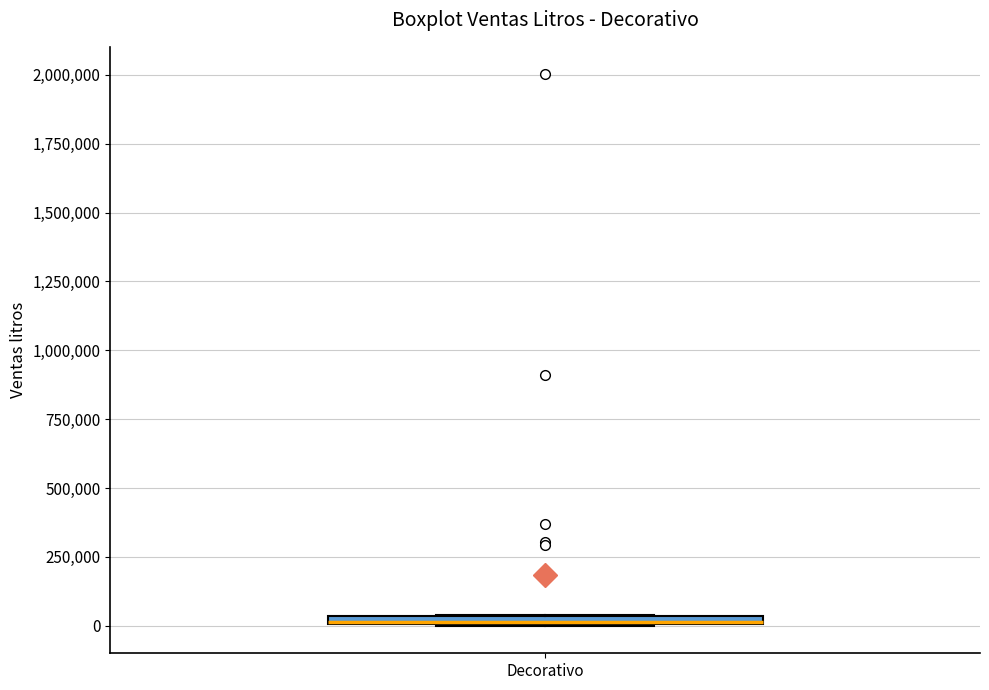

Where is the upper edge of the box for Decorativo on the y-axis? The values are not printed on the chart, so give them approximately, as read against the axis.

50000